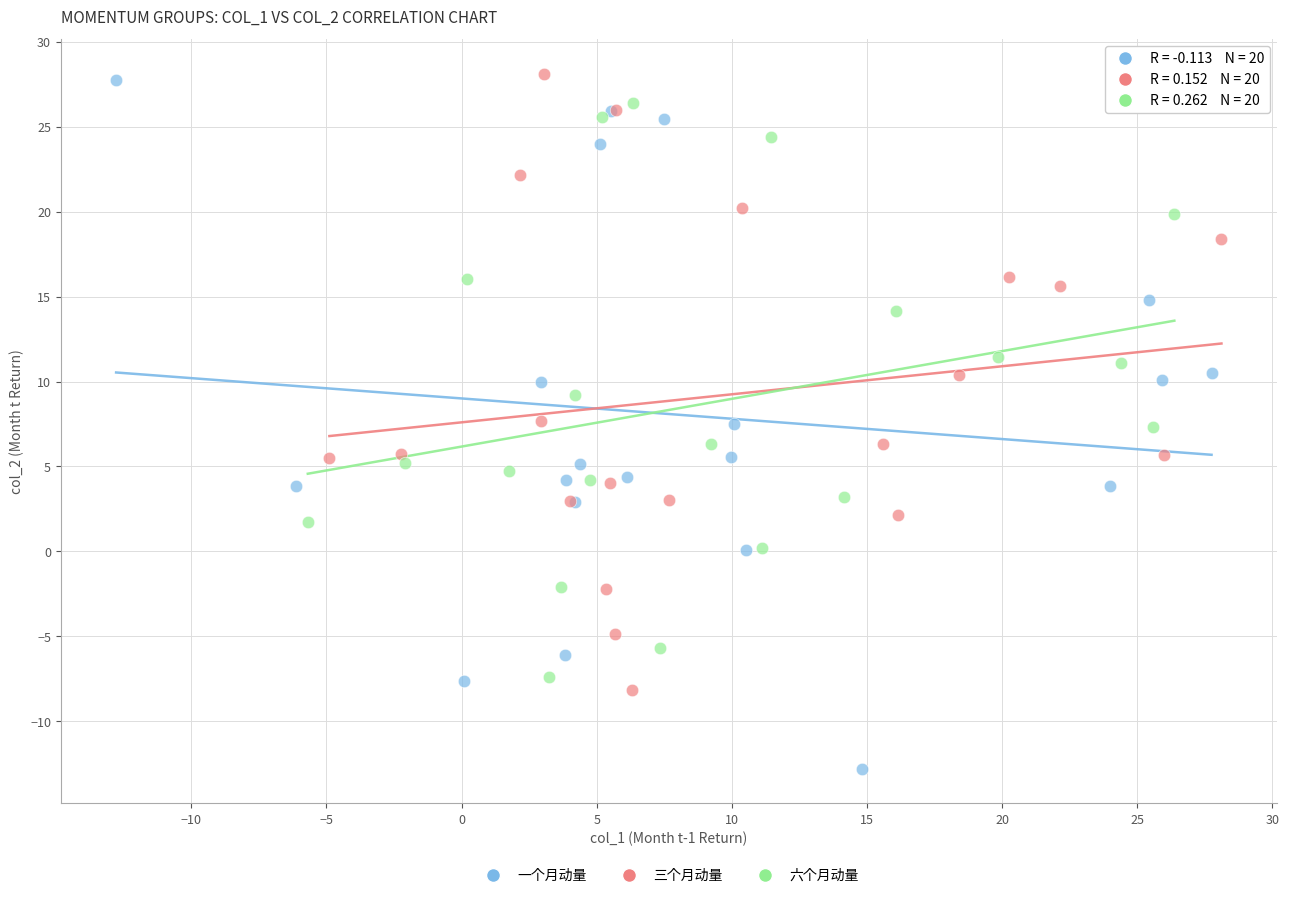

Which series has the widest spread of Y values?

一个月动量